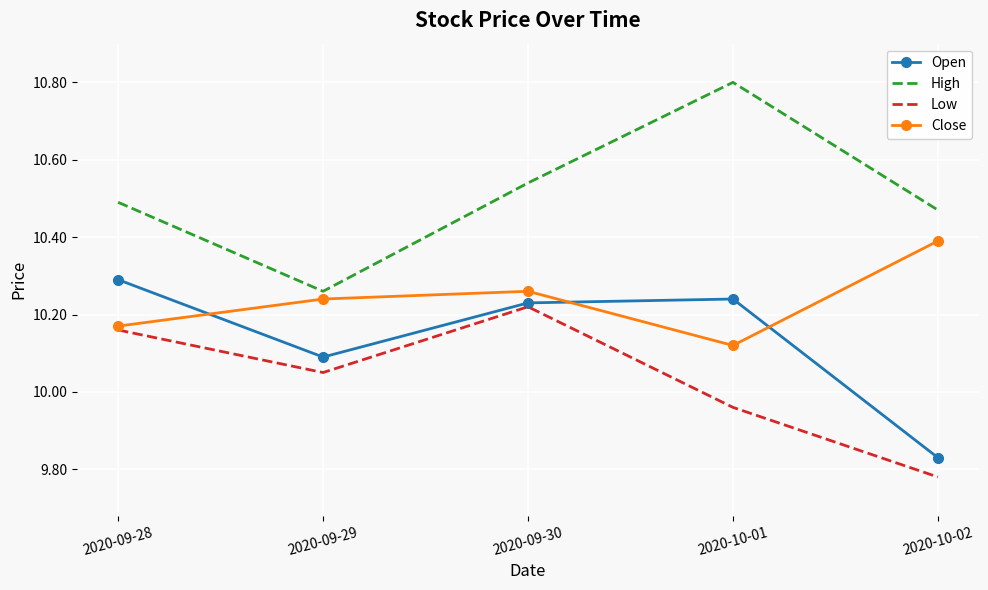

What are all the series names shown in the legend?

Open, High, Low, Close